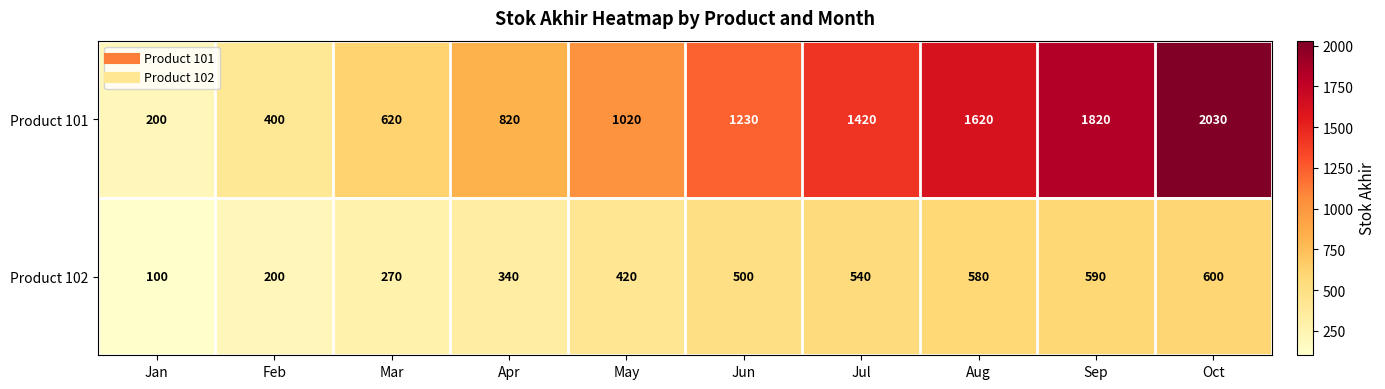

Which series has the widest spread of values?

Product 101